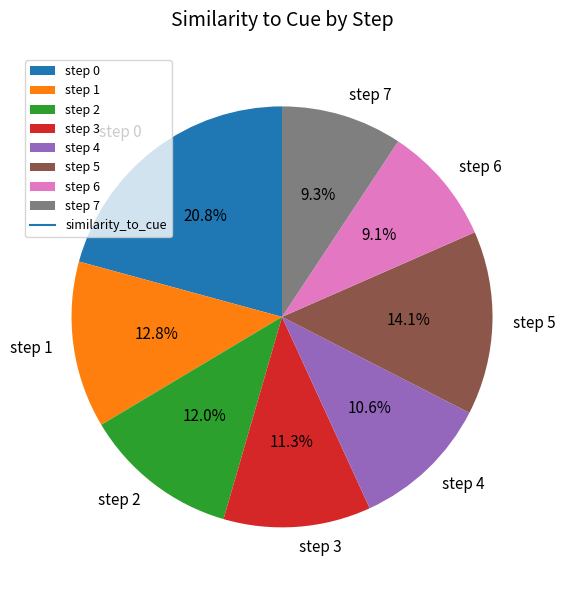

To the nearest percent, what portion does step 2 represent?

12%